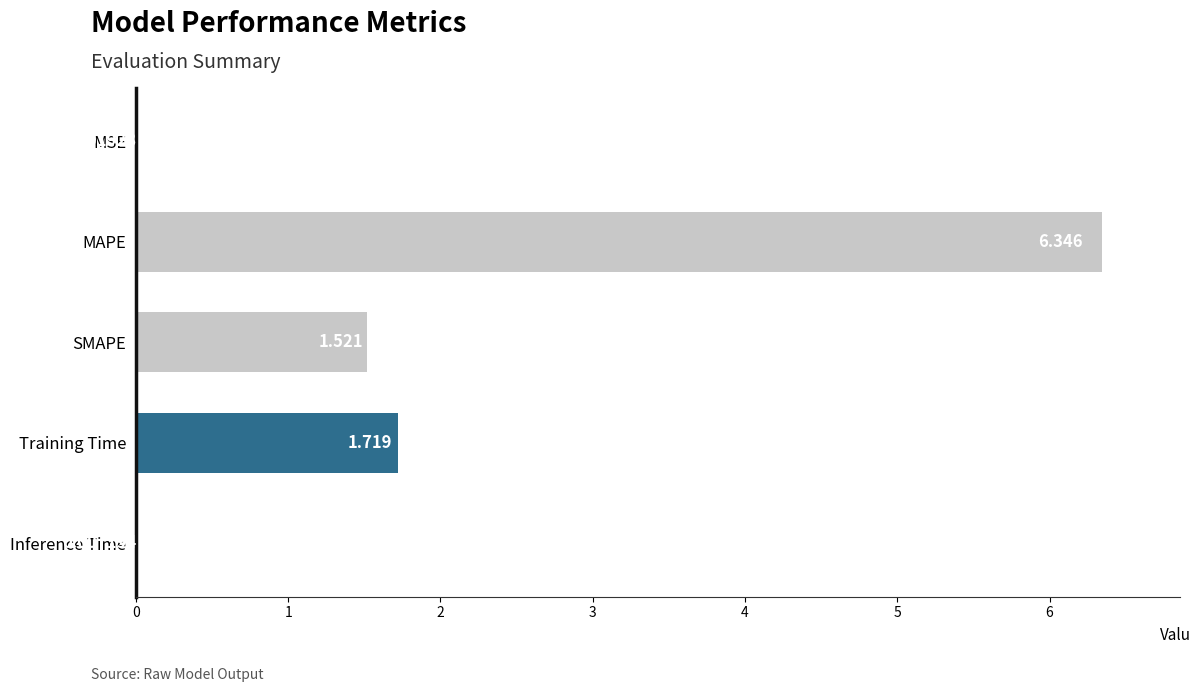

Which has a higher value, MSE or Training Time?

Training Time